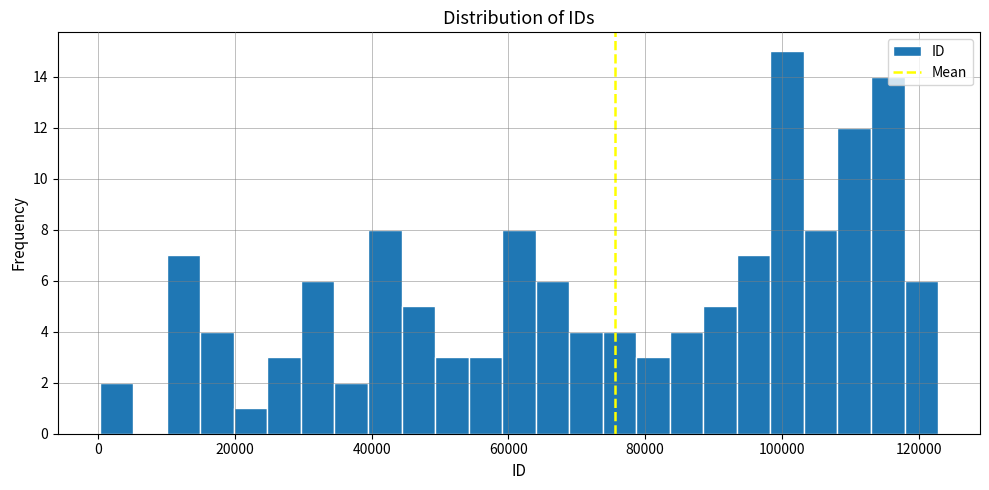

Read against the x-axis, roughly where is the centre of the tallest bar?

100000